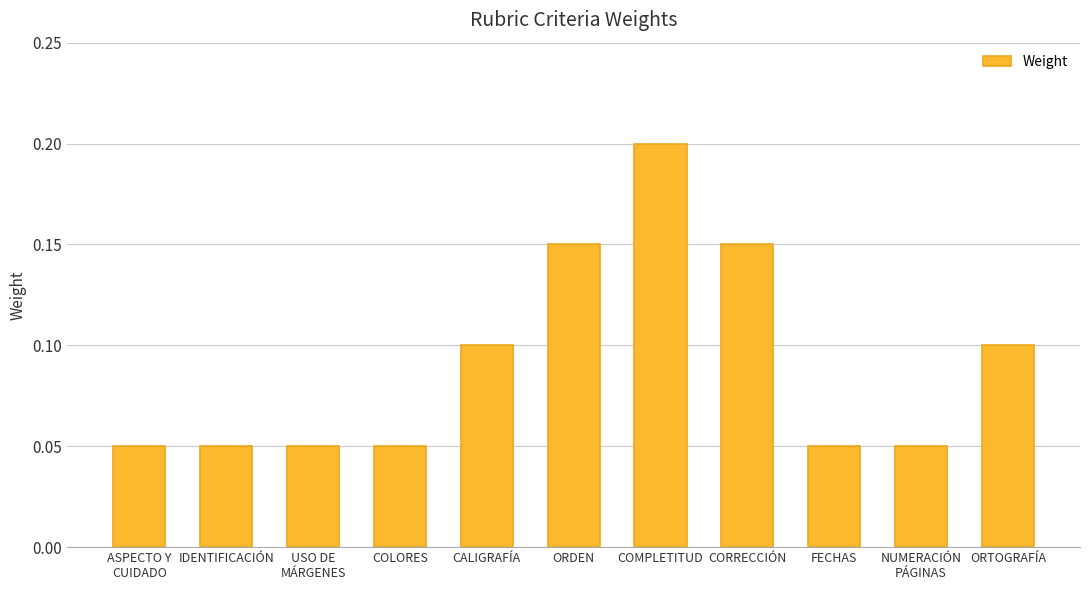

The value at CORRECCIÓN is 0.1. True or false?

True